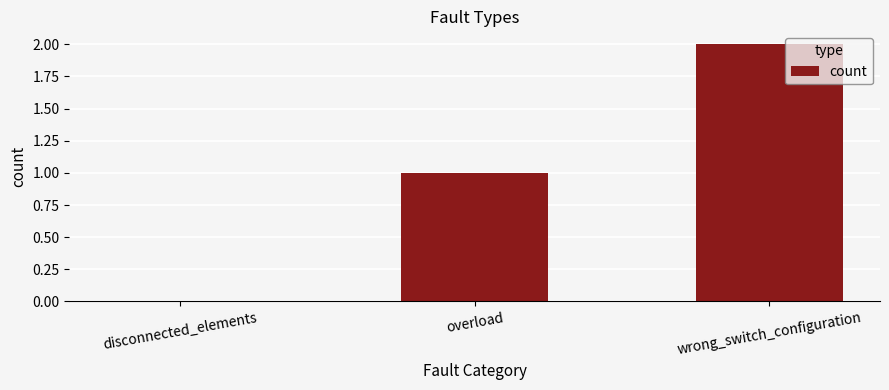

The chart shows a value of 1 at overload. True or false?

True